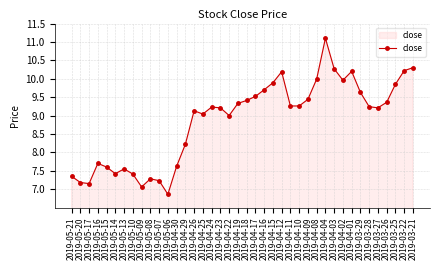

What is the average value?

8.9